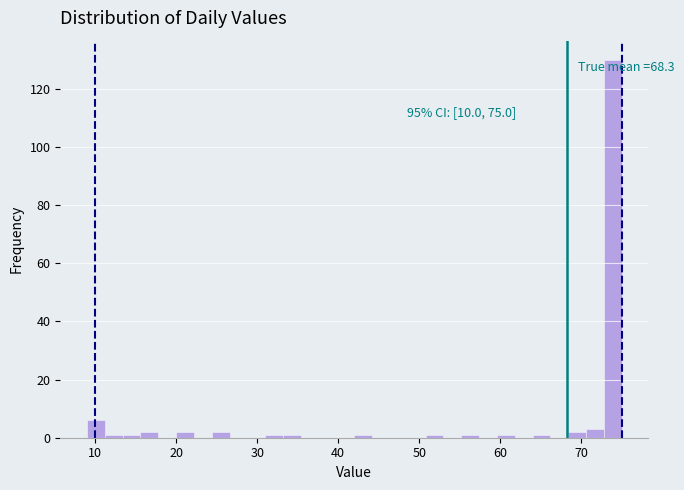

Read against the x-axis, roughly where is the centre of the tallest bar?

74